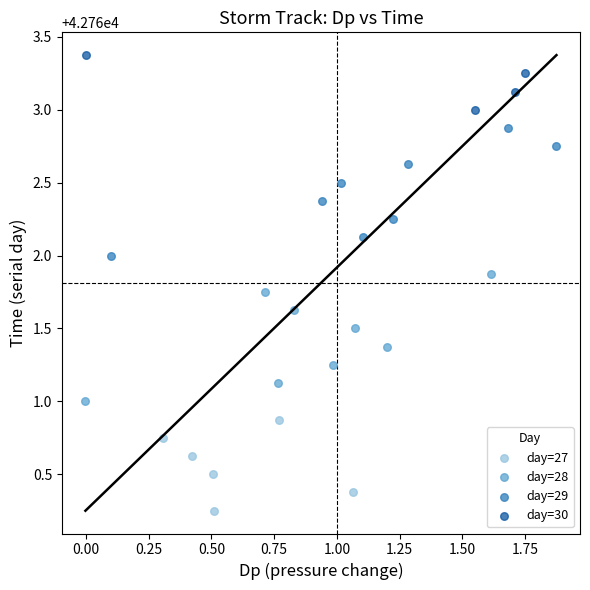

Which series reaches the minimum Y coordinate?

day=27